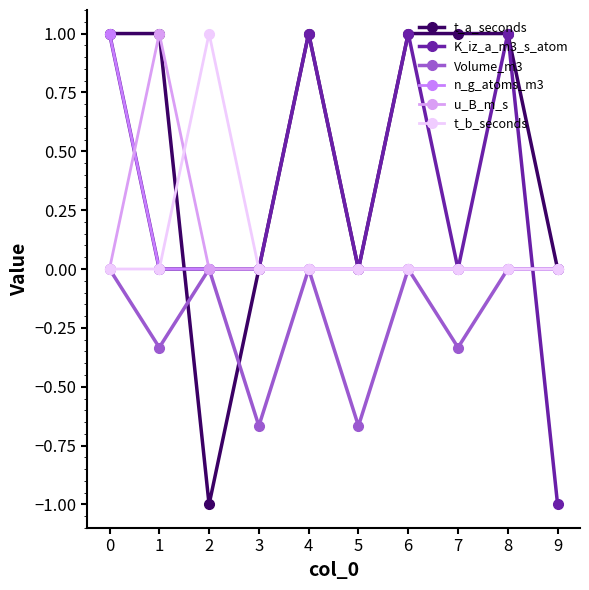

What is the difference between the K_iz_a_m3_s_atom values at 6 and 9?

2.0